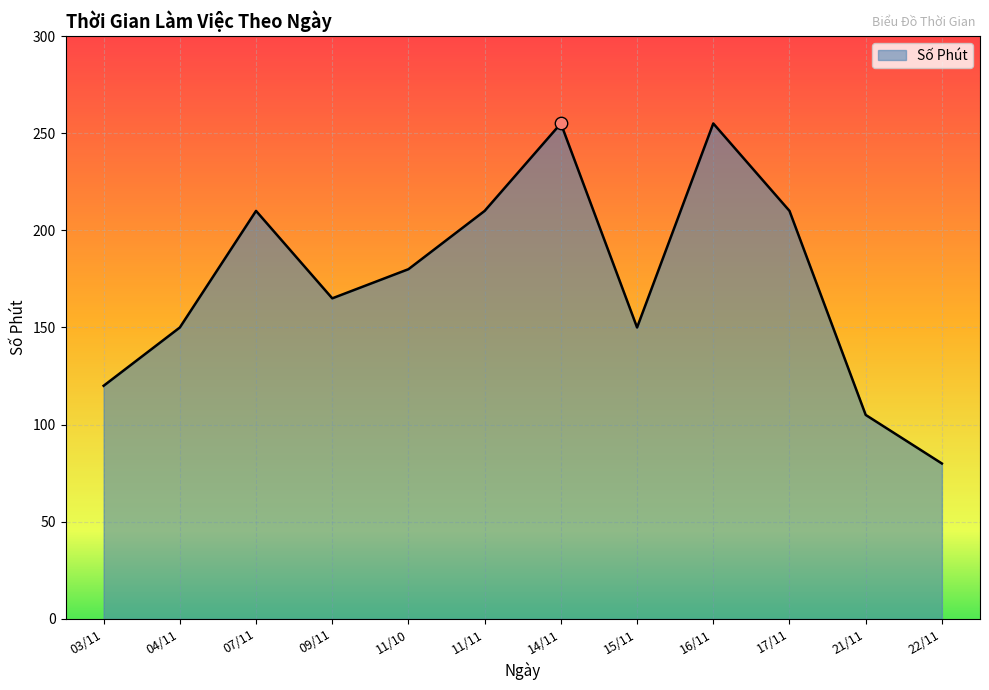

Between 09/11 and 14/11, which is larger?

14/11